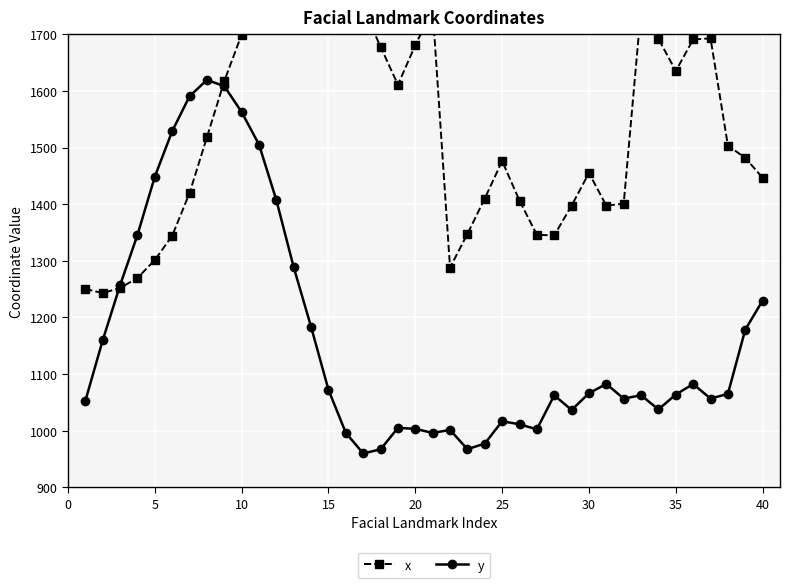

What are all the series names shown in the legend?

x, y